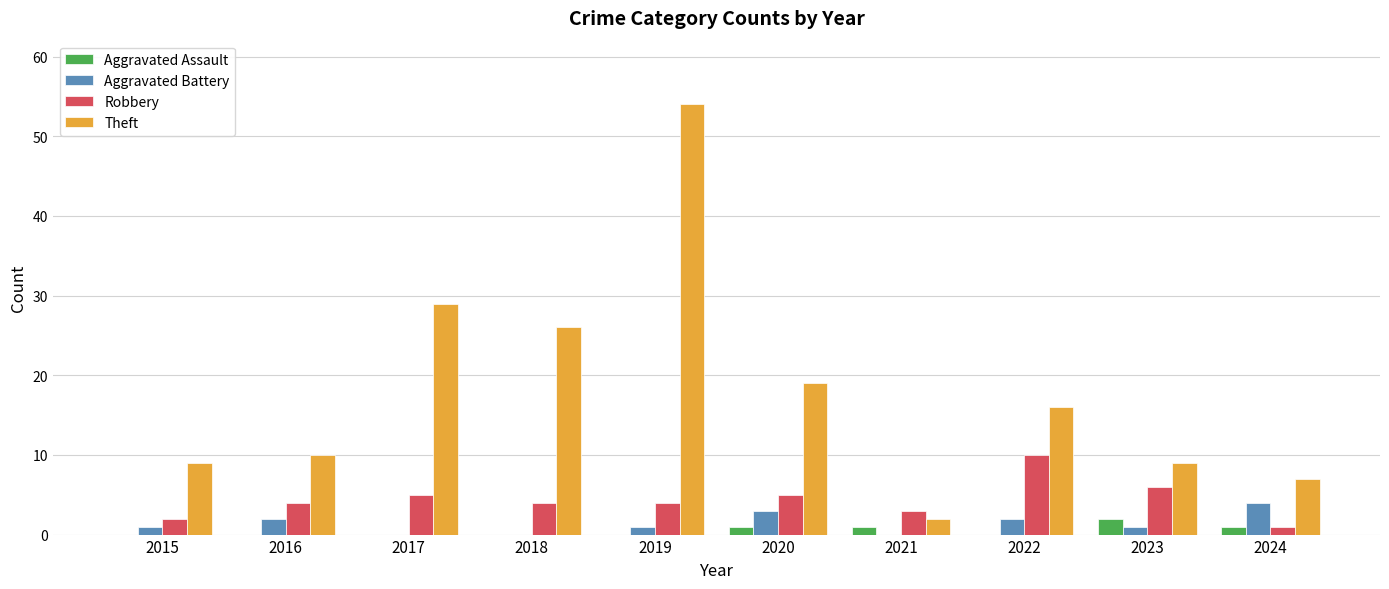

Which series has the largest total across all categories?

Theft